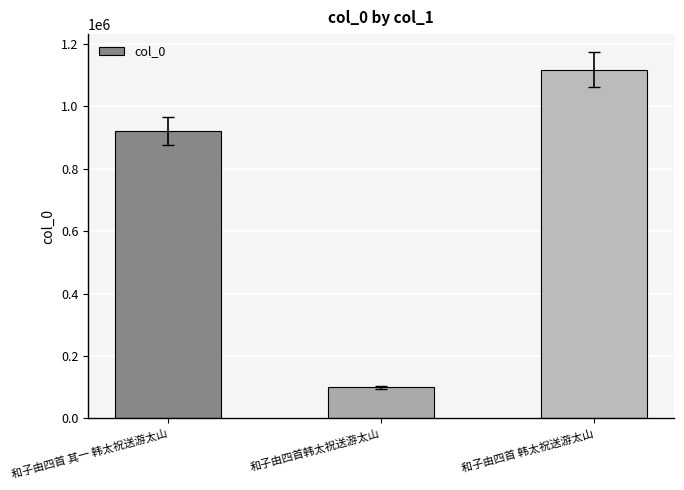

True or false: the data shows 99417 at 和子由四首韩太祝送游太山.

True